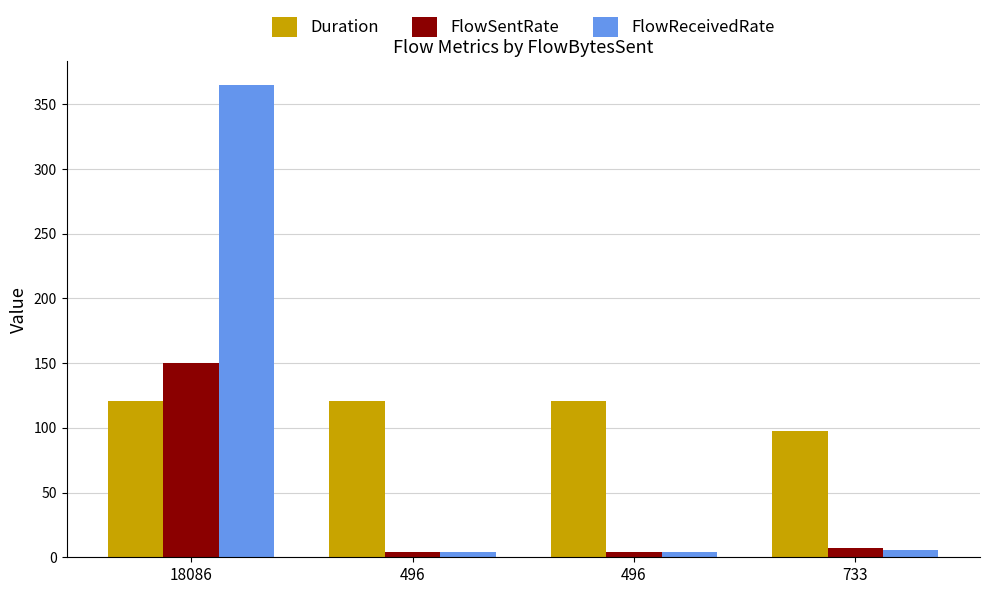

Which series has the widest spread of values?

FlowReceivedRate